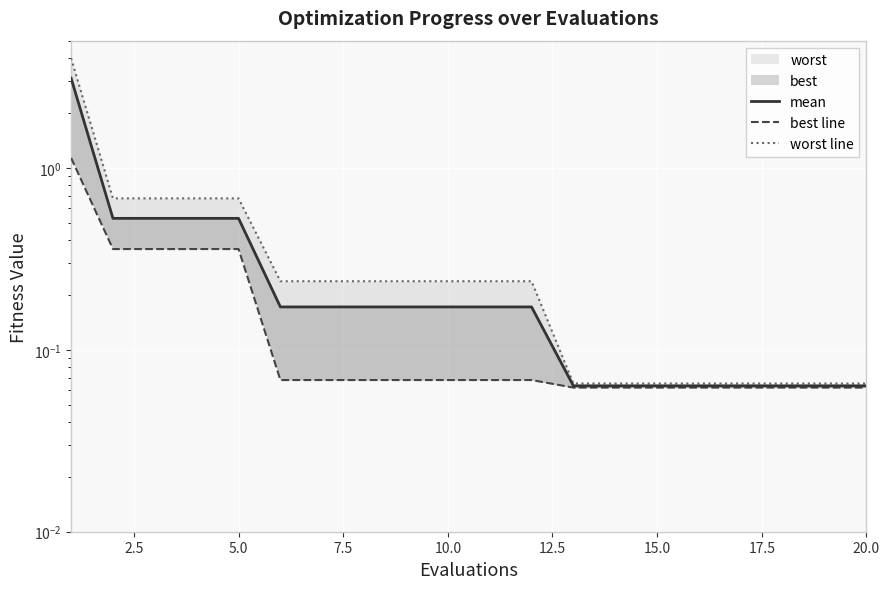

How many lines are shown in the chart?

3